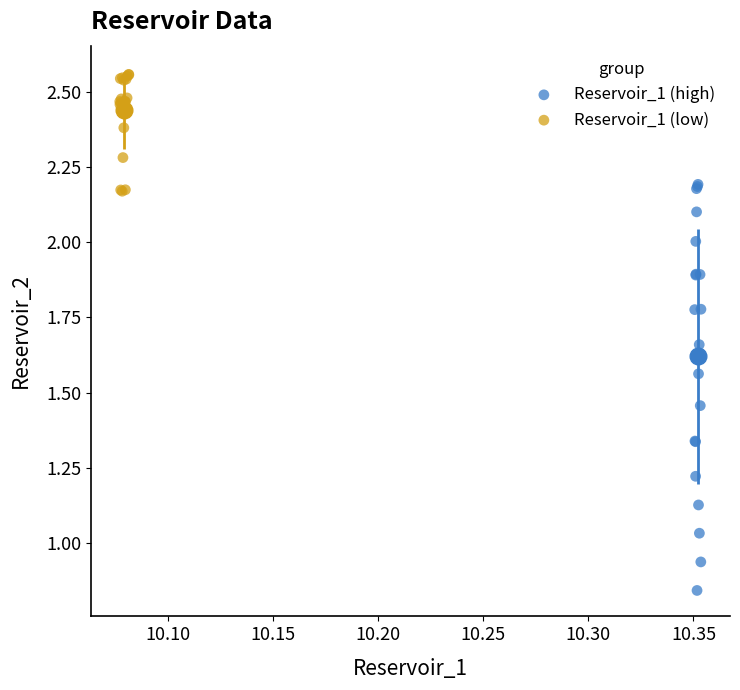

Which series reaches the minimum Y coordinate?

Reservoir_1 (high)